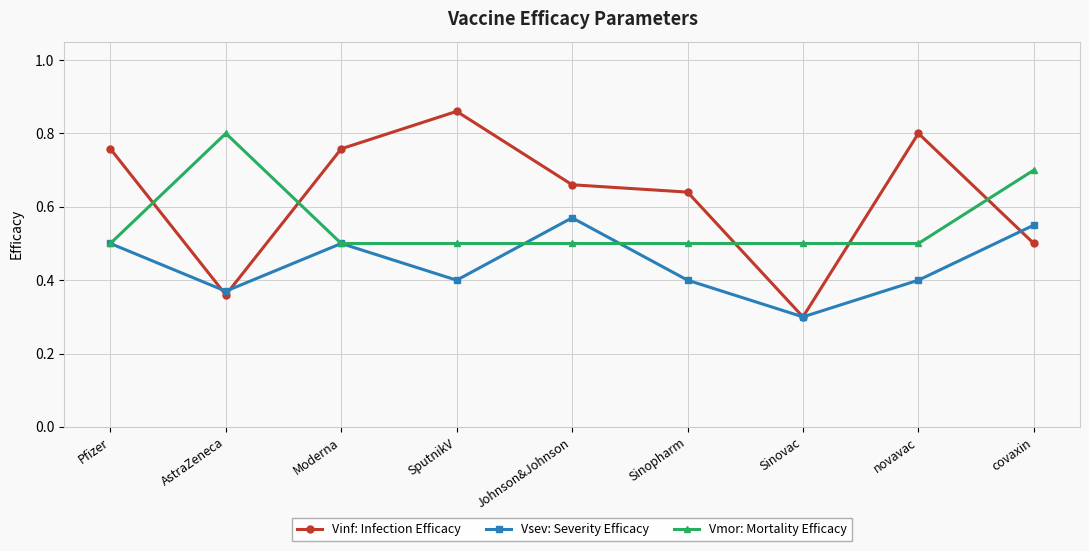

Is it true that Vinf: Infection Efficacy equals 0.3 at Sinovac?

True